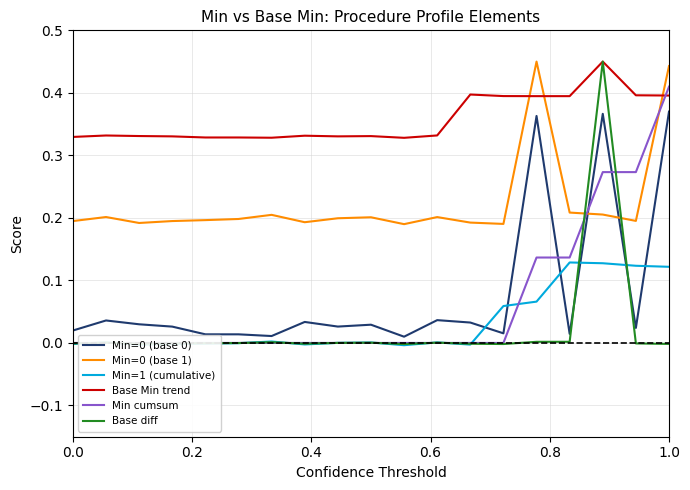

True or false: Min=0 (base 0) and Base Min trend intersect in this chart.

False